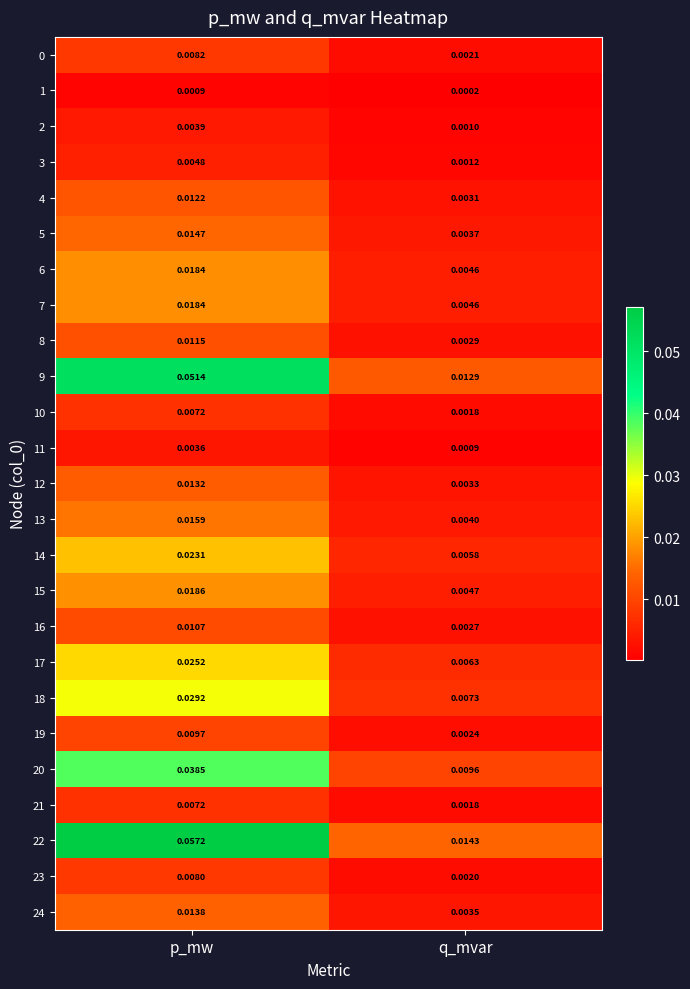

Which category has the highest value in the 2 series?

p_mw